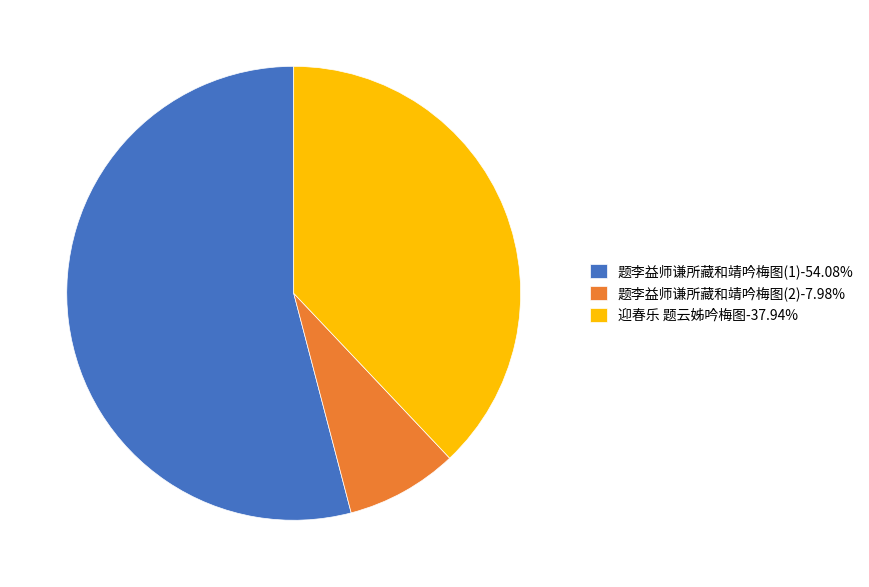

Is there a majority slice in this chart?

Yes